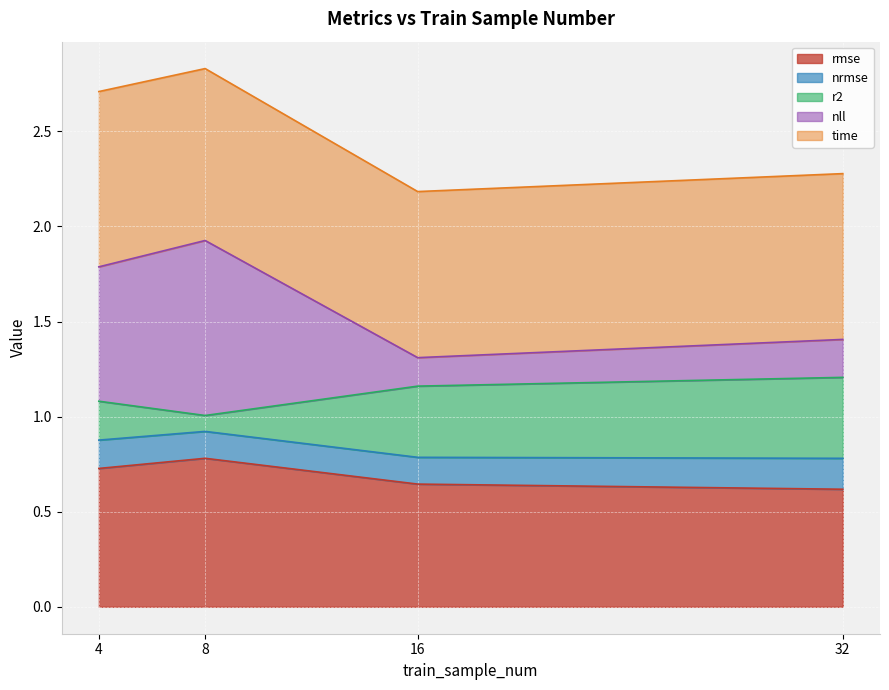

How many interior local valleys does the nll series have?

1